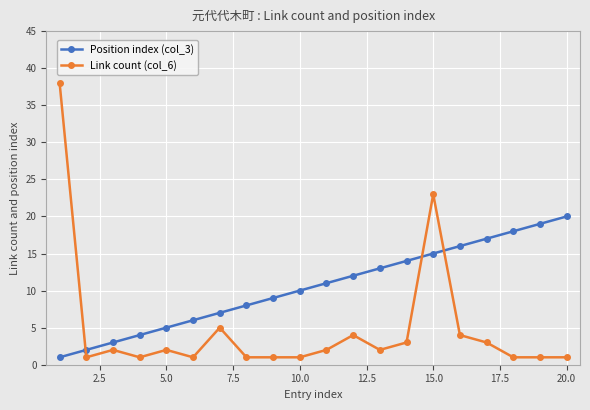

Count the number of data series in this chart.

2